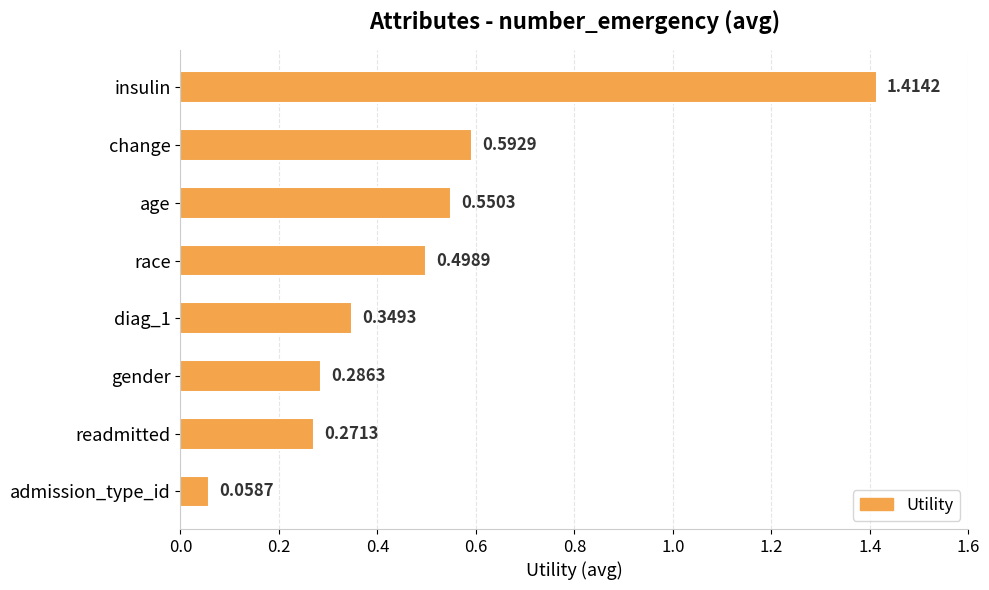

What is the label of the 6th bar from the top?

gender